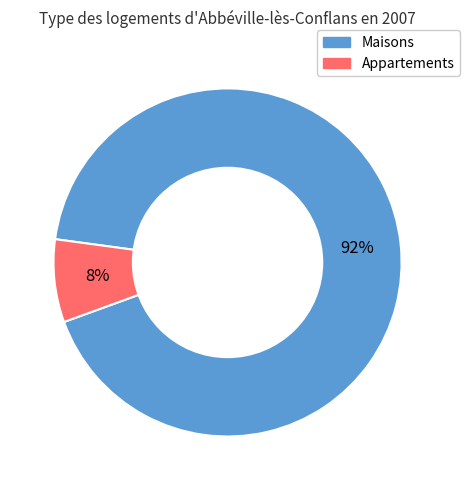

To the nearest percent, what percentage of the pie is Appartements?

8%